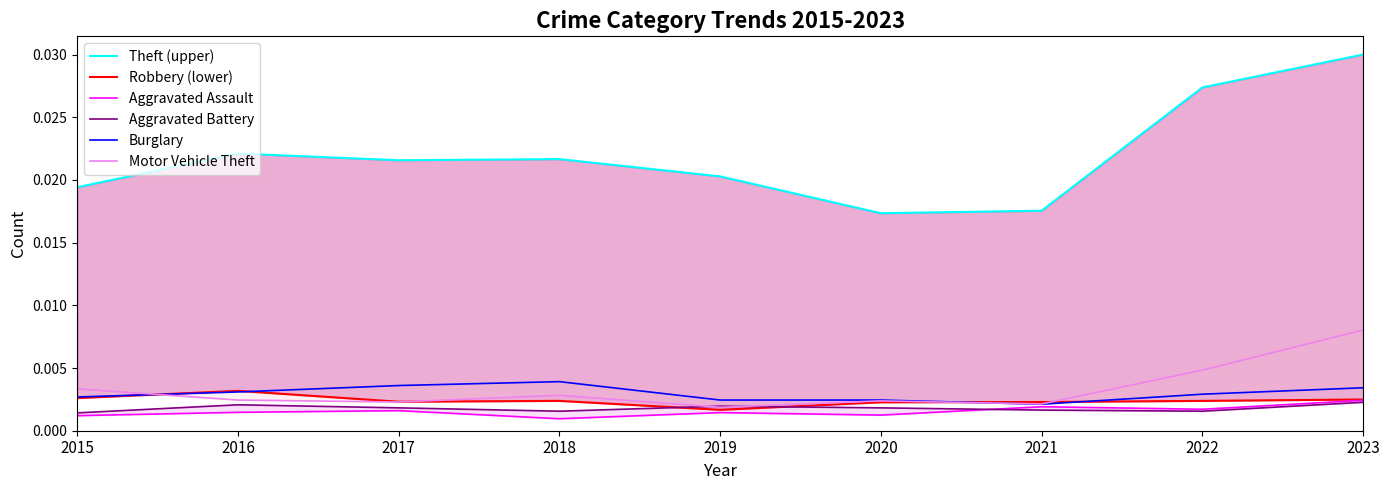

Rank the categories by Aggravated Battery value from lowest to highest.

2015, 2018, 2022, 2021, 2017, 2020, 2019, 2016, 2023